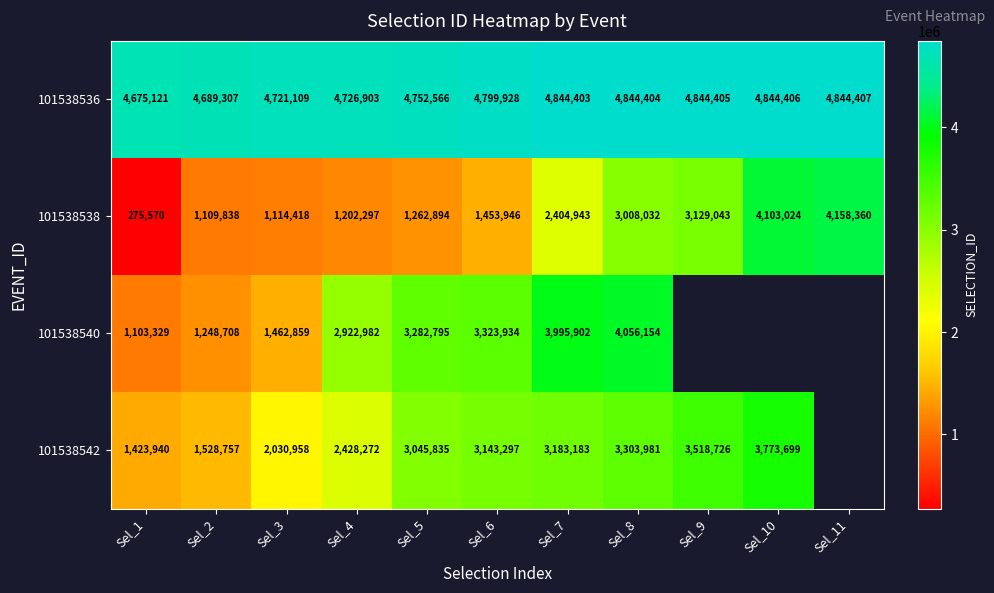

Is it true that 101538542 equals 3303981 at Sel_8?

True